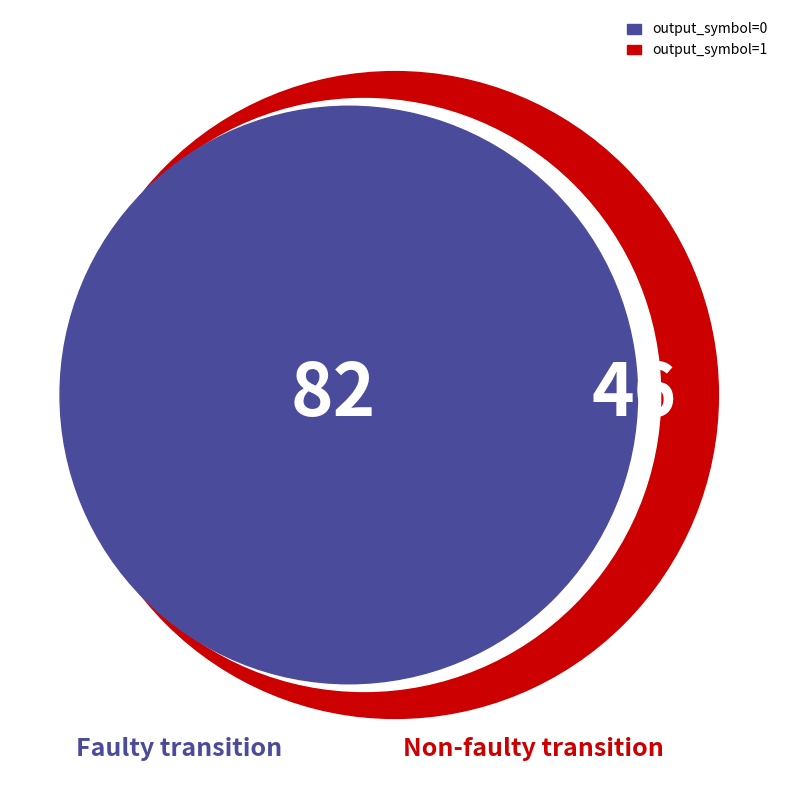

What is the smallest slice in the pie chart?

output_symbol=1